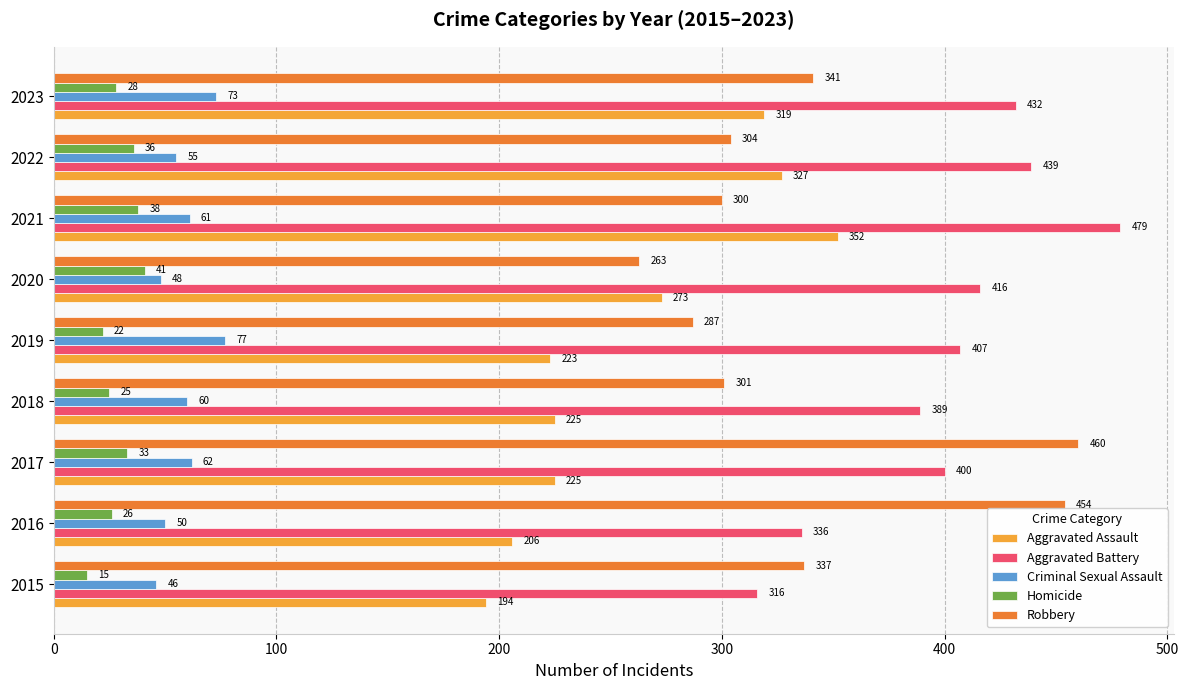

Rank the series at 2022 from highest to lowest value.

Aggravated Battery, Aggravated Assault, Robbery, Criminal Sexual Assault, Homicide